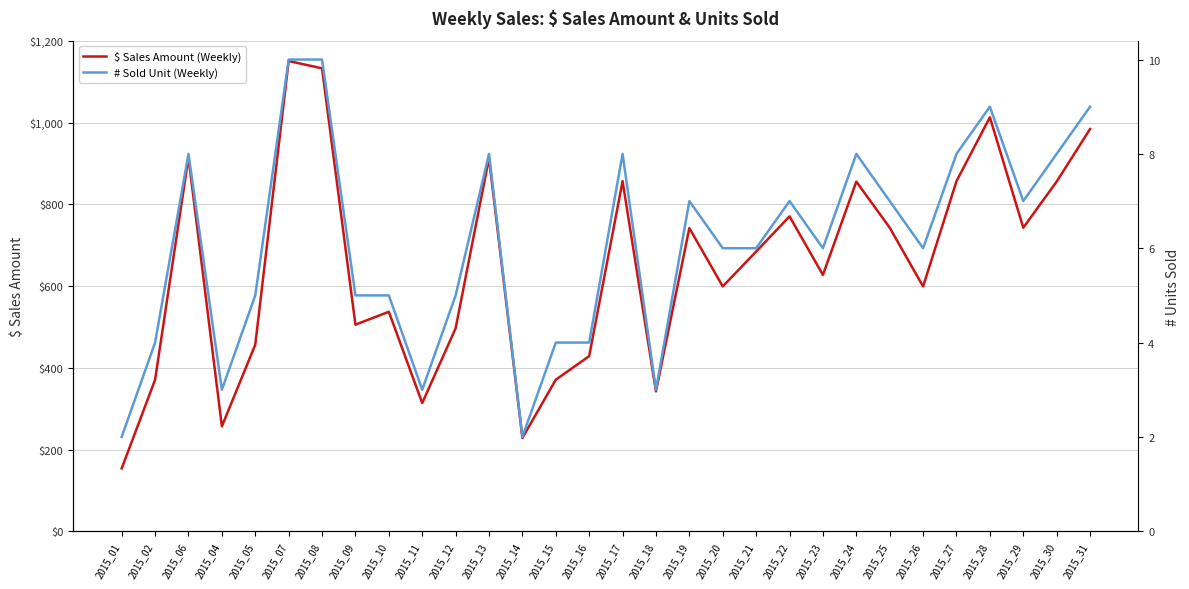

What is the label of the 19th point from the right?

2015_13